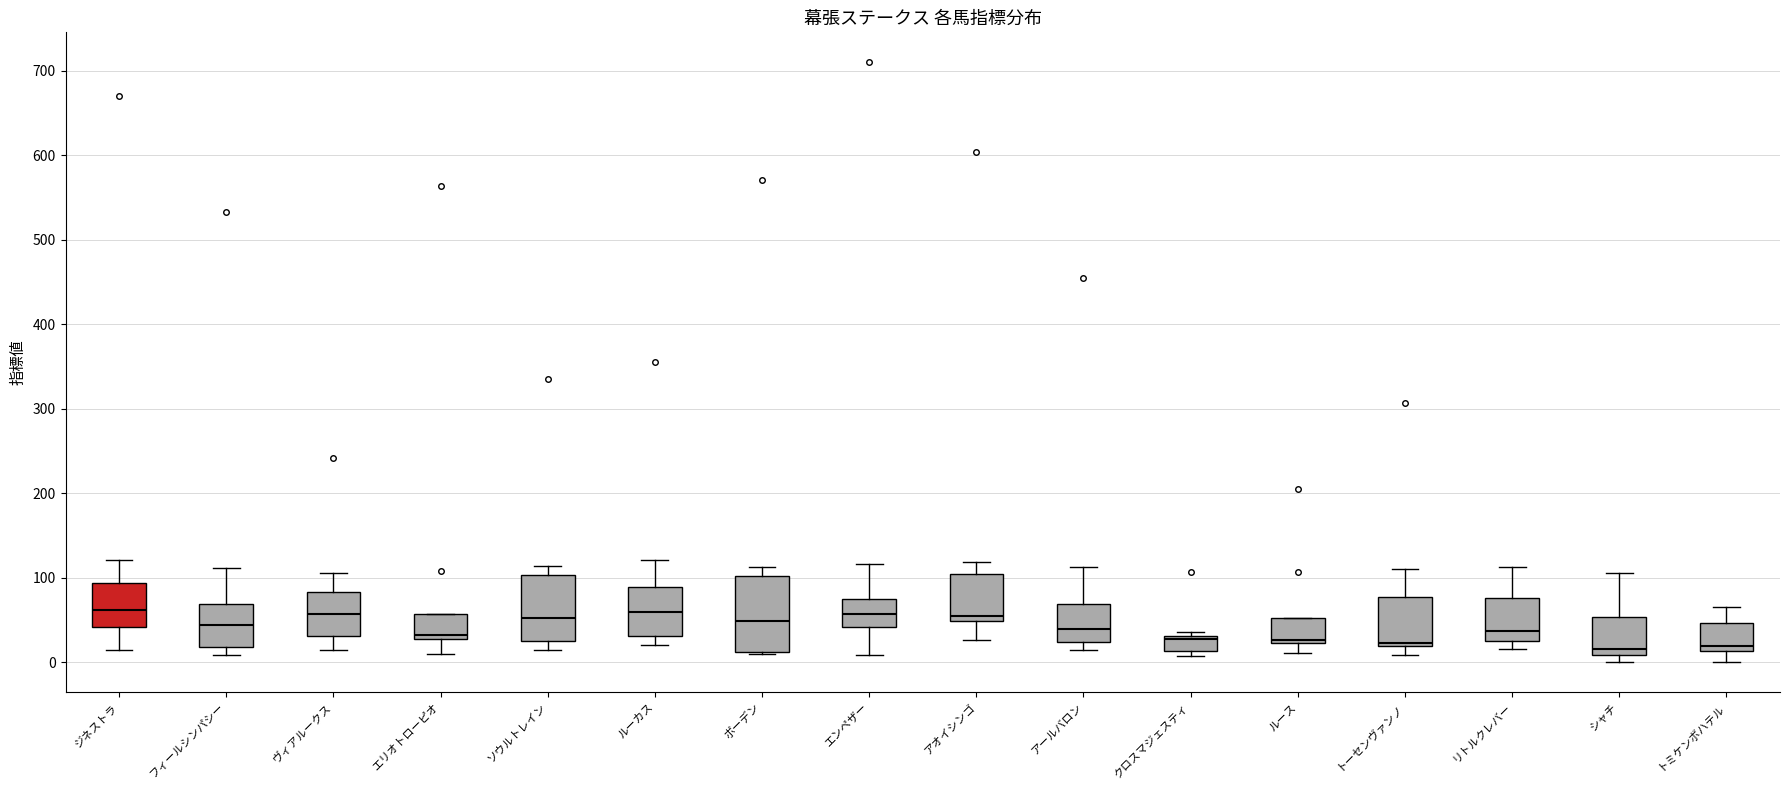

Reading left to right, transcribe this box plot: for each box, give where its median line is, the range the box spans, and where its two whiskers end, as read against the y-axis. The values are not printed on the chart, so give them approximately, as read against the axis.

ジネストラ: median 60, box 40 to 90, whiskers 20 to 120
フィールシンパシー: median 40, box 20 to 70, whiskers 10 to 110
ヴィアルークス: median 60, box 30 to 80, whiskers 20 to 110
エリオトローピオ: median 30 (just above the box's lower edge), box 30 to 60, whiskers 10 to 60
ソウルトレイン: median 50, box 30 to 100, whiskers 20 to 110
ルーカス: median 60, box 30 to 90, whiskers 20 to 120
ボーデン: median 50, box 10 to 100, whiskers 10 to 110
エンペザー: median 60, box 40 to 80, whiskers 10 to 120
アオイシンゴ: median 60, box 50 to 100, whiskers 30 to 120
アールバロン: median 40, box 20 to 70, whiskers 20 (just below the box's lower edge) to 110
クロスマジェスティ: median 30 (just below the box's upper edge), box 10 to 30, whiskers 10 (just below the box's lower edge) to 40
ルース: median 30, box 20 to 50, whiskers 10 to 50
トーセンヴァンノ: median 20 (just above the box's lower edge), box 20 to 80, whiskers 10 to 110
リトルクレバー: median 40, box 20 to 80, whiskers 20 (just below the box's lower edge) to 110
シャチ: median 20, box 10 to 50, whiskers 0 to 110
トミケンボハテル: median 20, box 10 to 50, whiskers 0 to 70